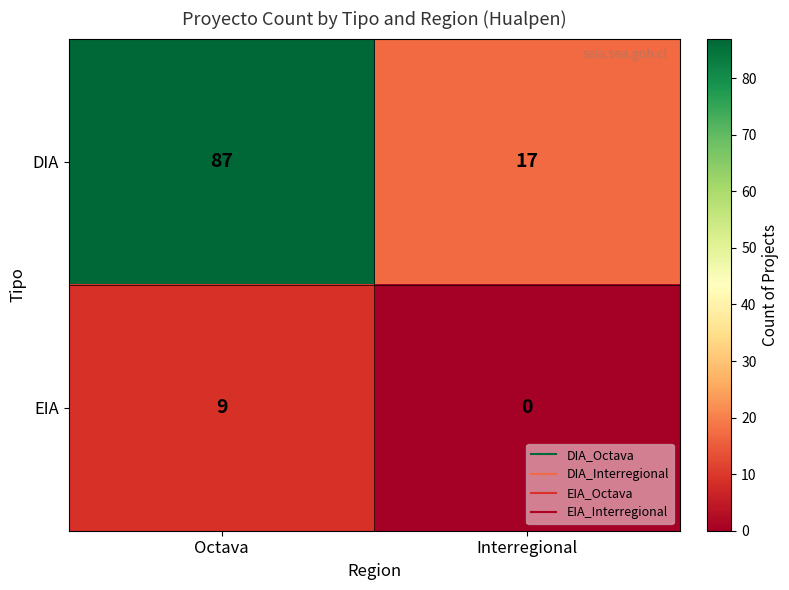

Where is EIA nearest to the value 4?

Interregional